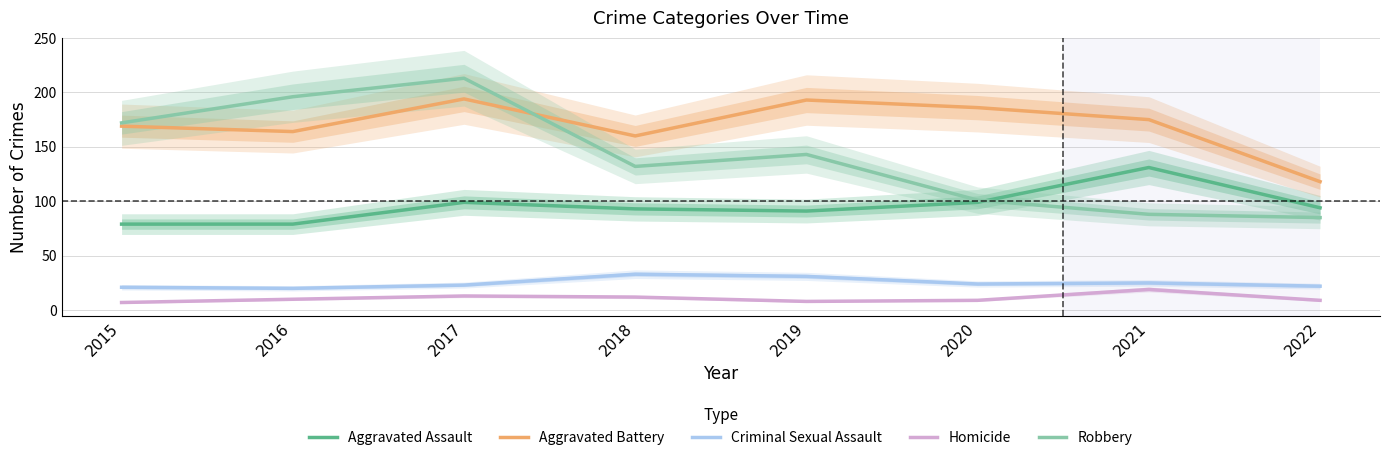

What is the approximate value of Aggravated Assault at 2017?

99